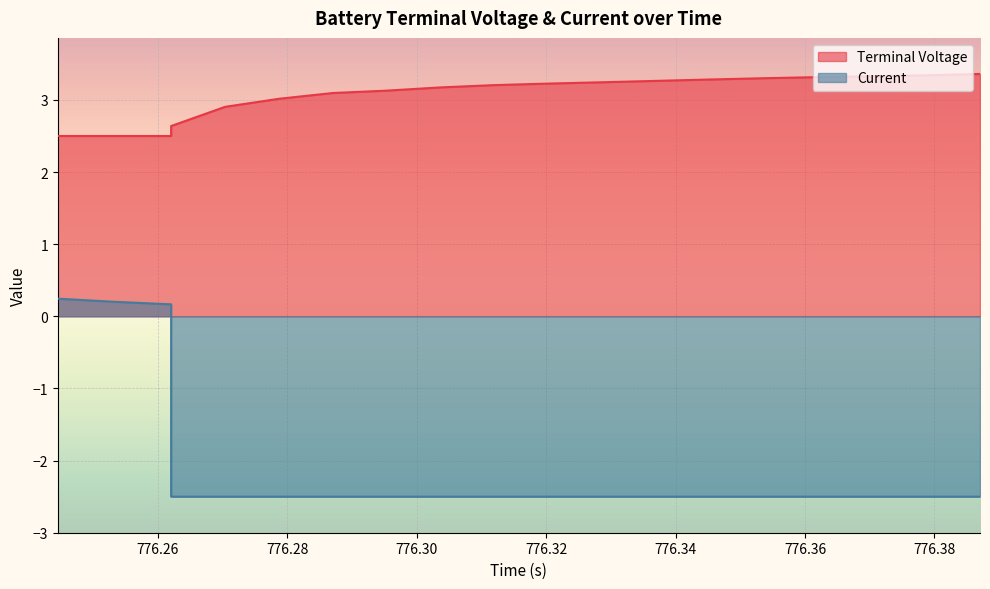

Which series has the widest spread of values?

Current